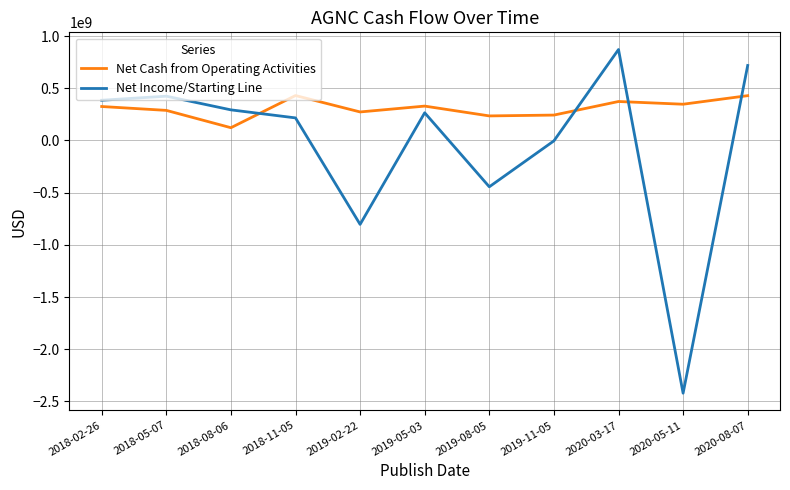

How many lines are shown in the chart?

2